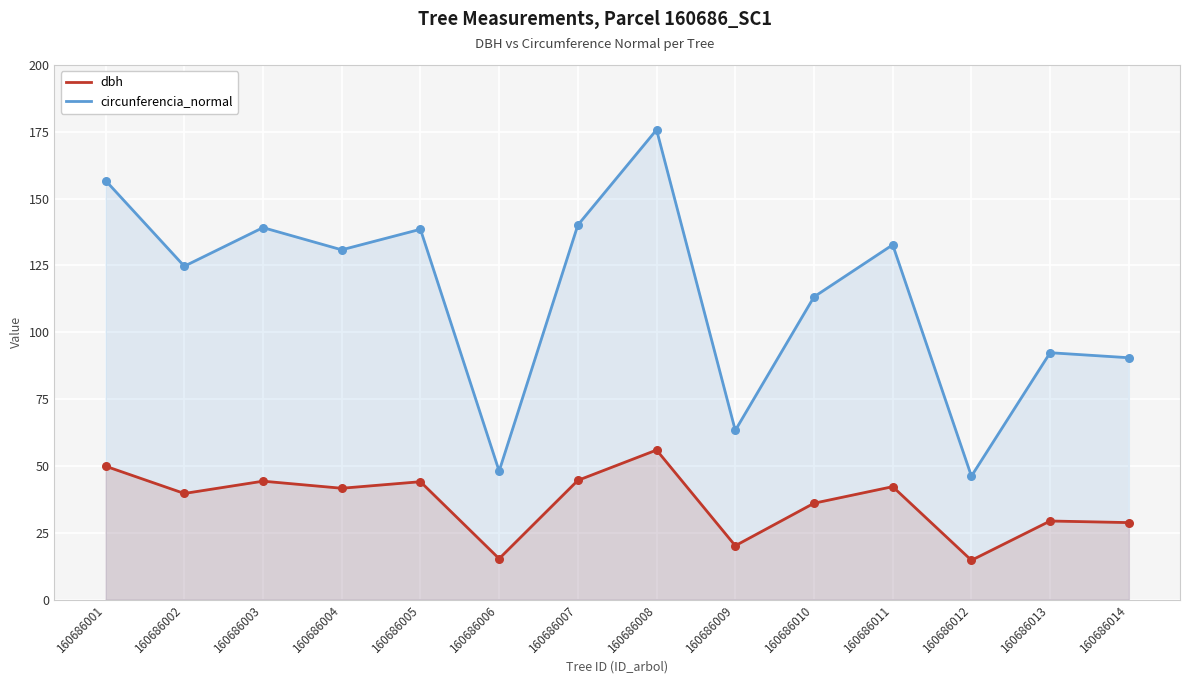

At which category is the sum across all series the highest?

160686008